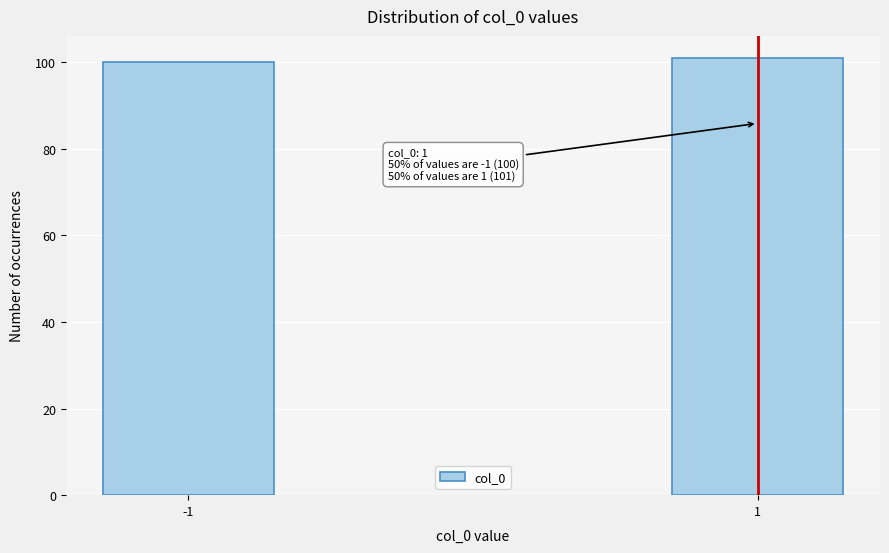

Reading right to left, extract all data points from this chart.

101	100